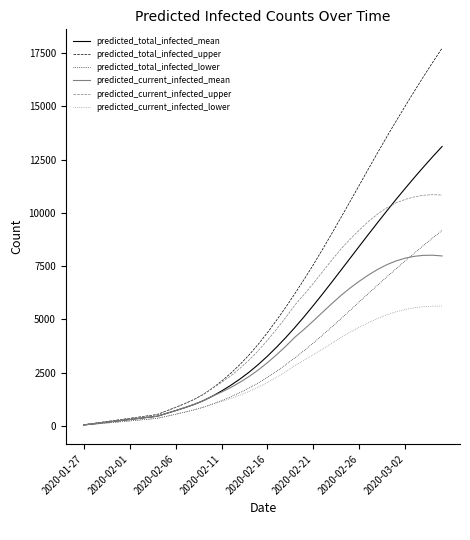

What is the highest value of the predicted_total_infected_lower series?

9175